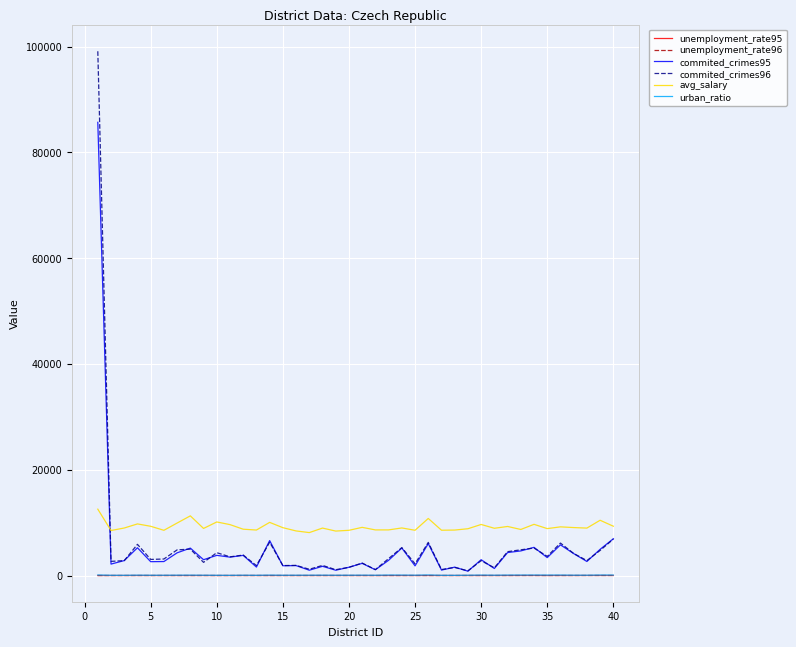

What are all the series names shown in the legend?

unemployment_rate95, unemployment_rate96, commited_crimes95, commited_crimes96, avg_salary, urban_ratio